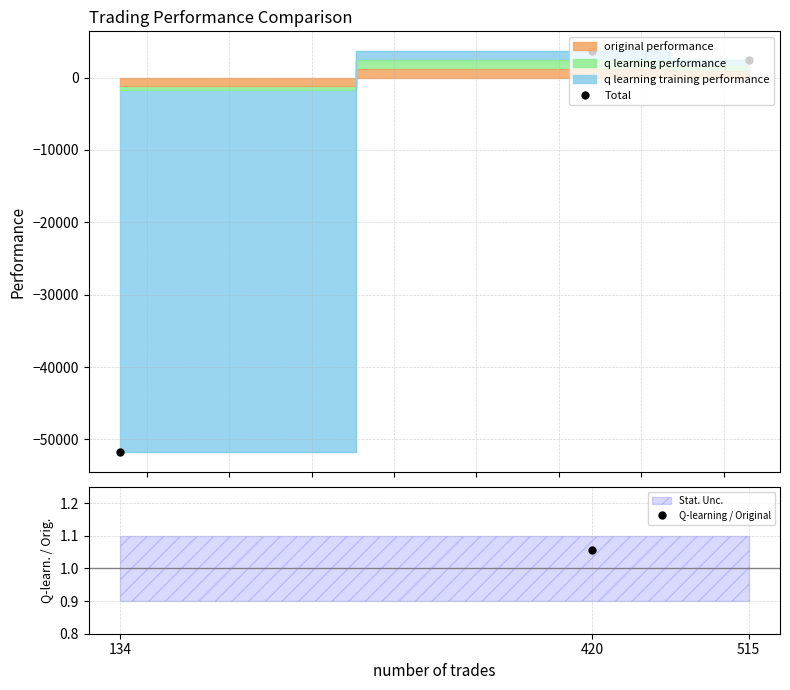

What is the difference between the Q-learning / Original values at 420 and 134?

0.5